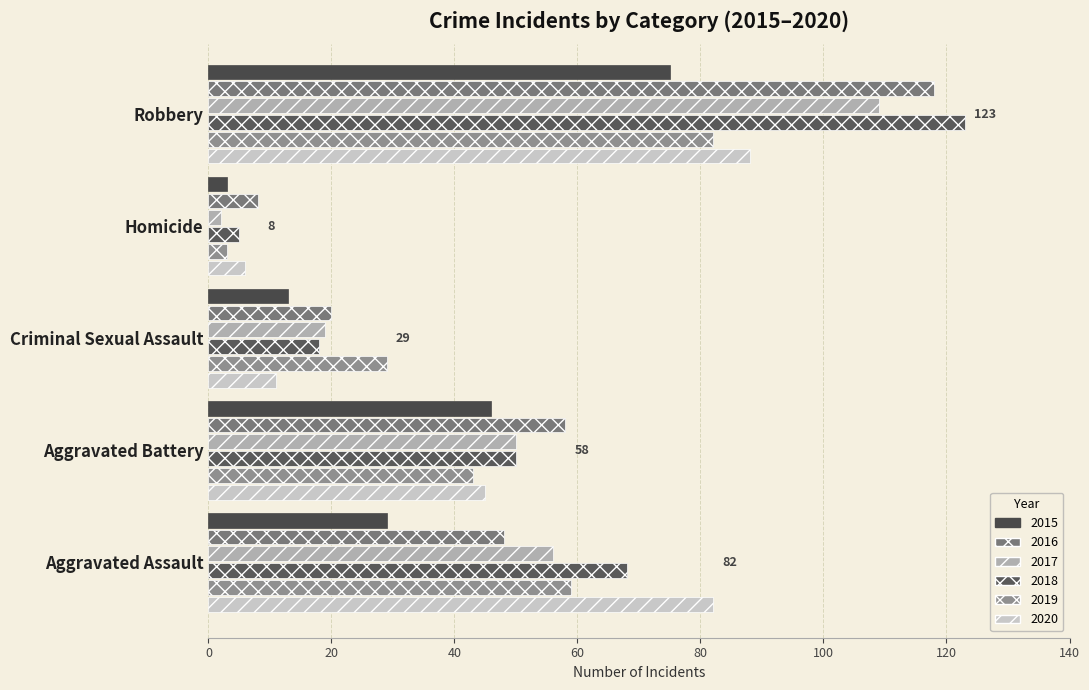

How many distinct data groups are displayed?

6